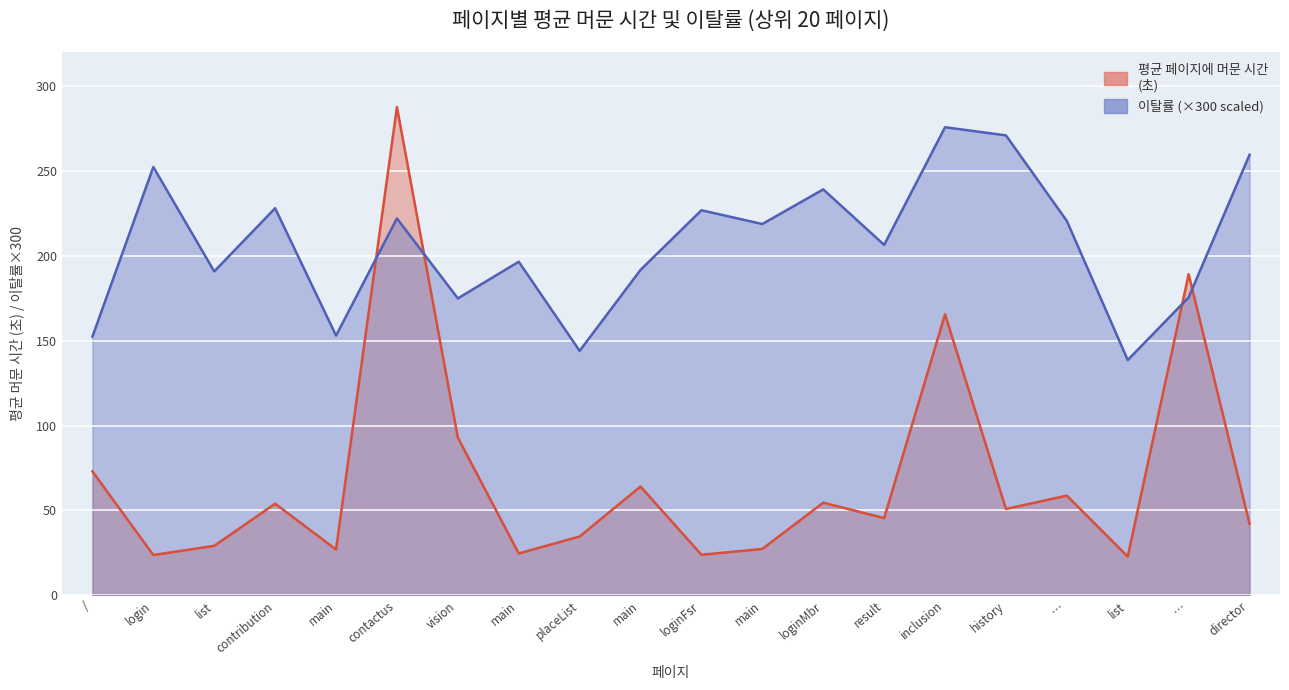

What is the sum of the 평균 페이지에 머문 시간 values at /biz/environment/main and /biz/finance/main?

91.1